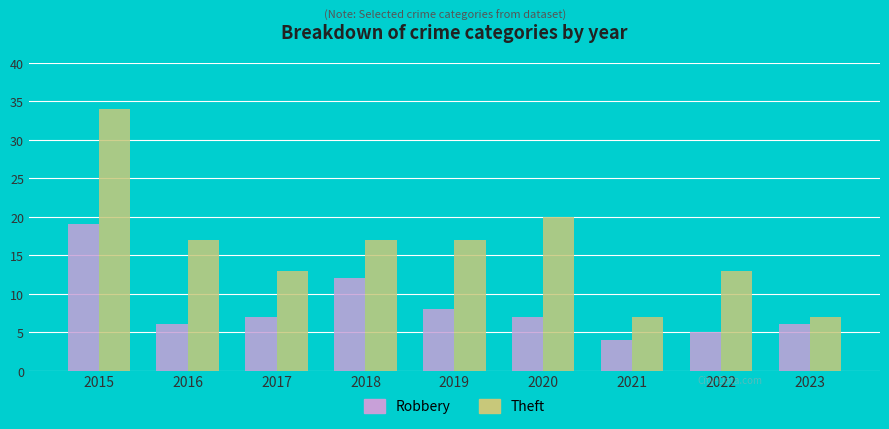

At which label is Theft closest to 20?

2020